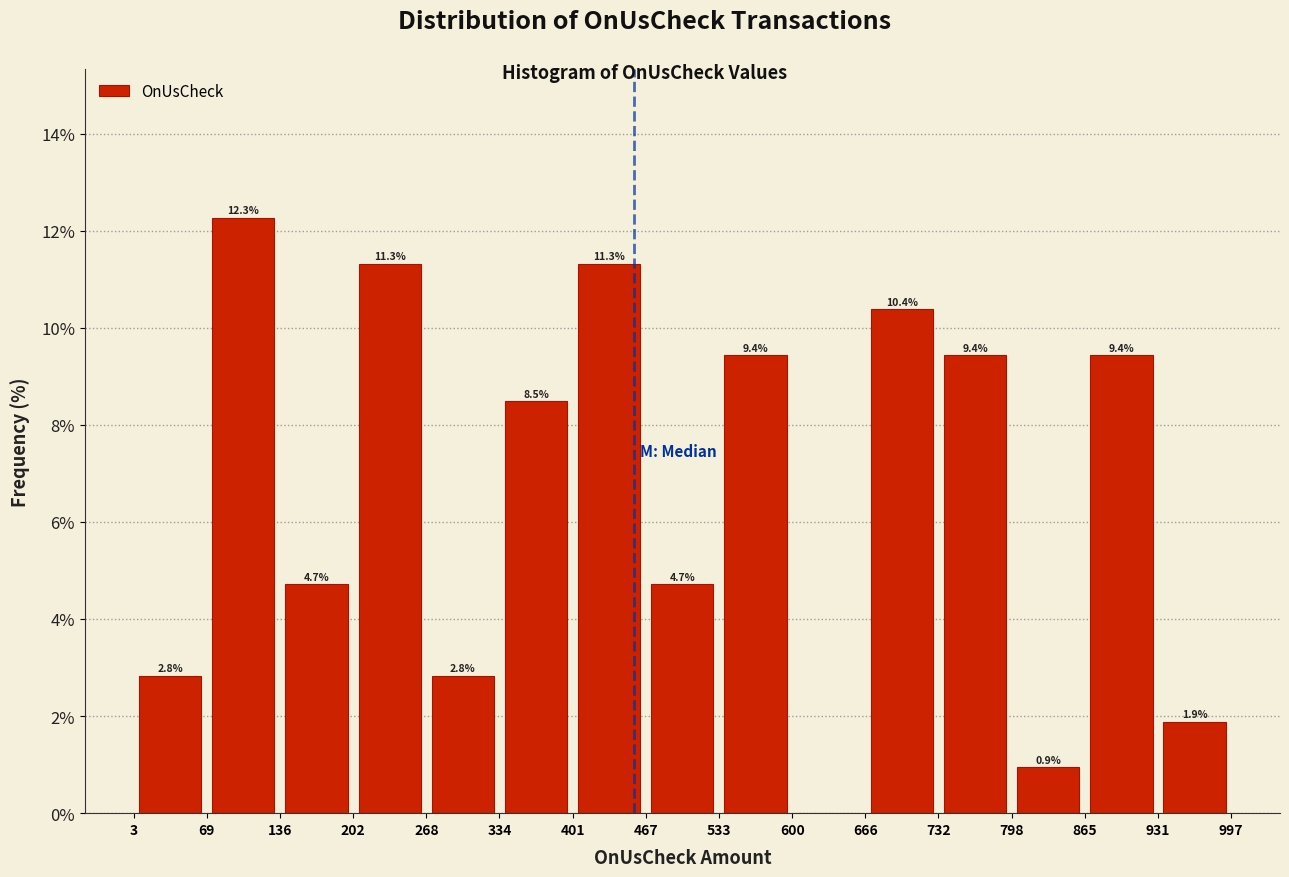

Which range on the x-axis has the tallest bar?

69 to 136